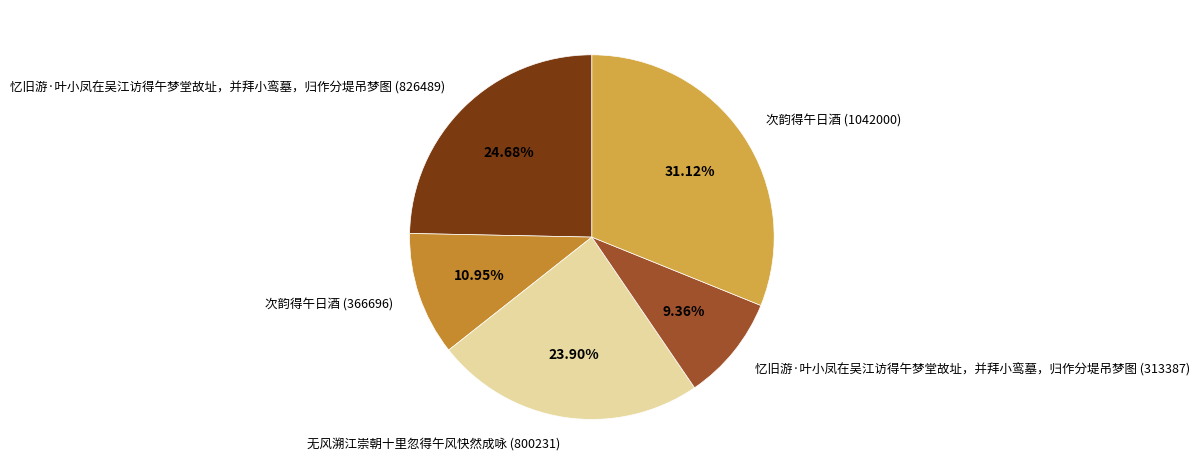

How many slices are in this pie chart?

5